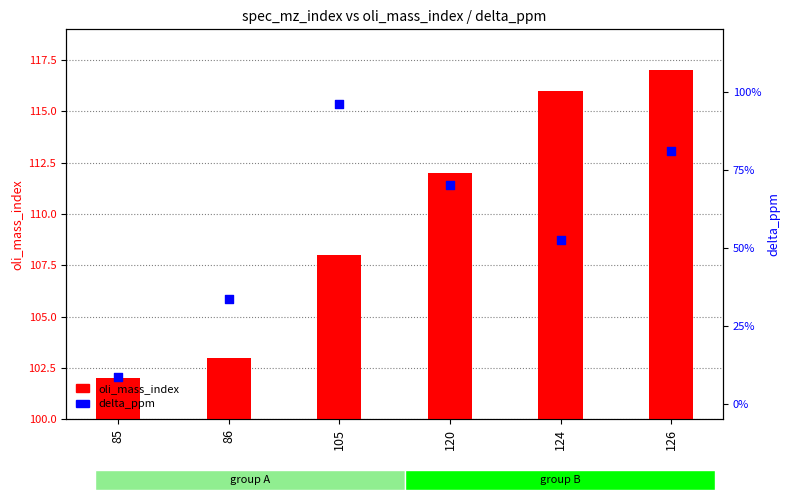

Which series has the widest spread of Y values?

oli_mass_index